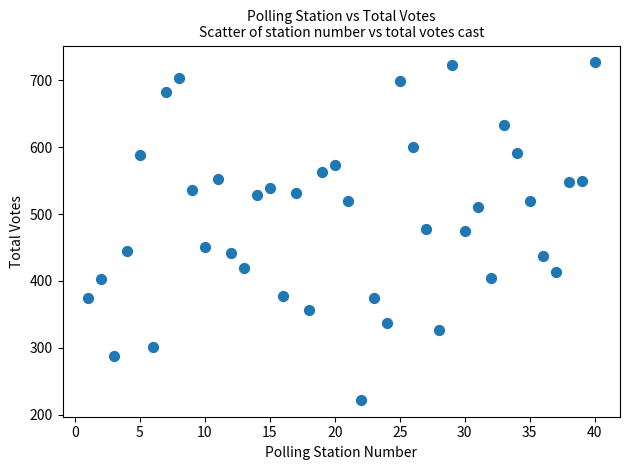

What is the range of X values (max minus min)?

39